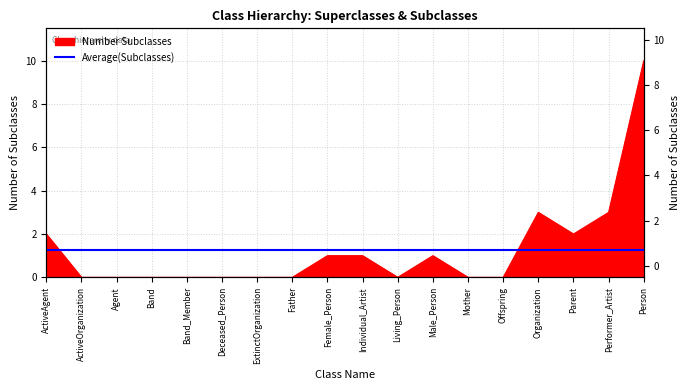

List the labels in order of value, smallest first.

ActiveOrganization, Agent, Band, Band_Member, Deceased_Person, ExtinctOrganization, Father, Living_Person, Mother, Offspring, Female_Person, Individual_Artist, Male_Person, ActiveAgent, Parent, Organization, Performer_Artist, Person